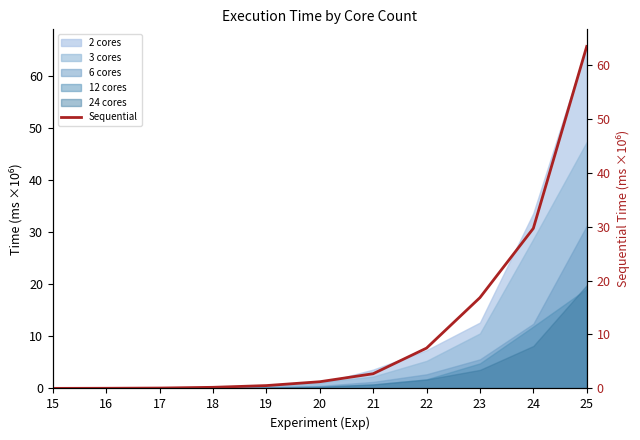

What is the value of the 3rd point from the left?

0.1